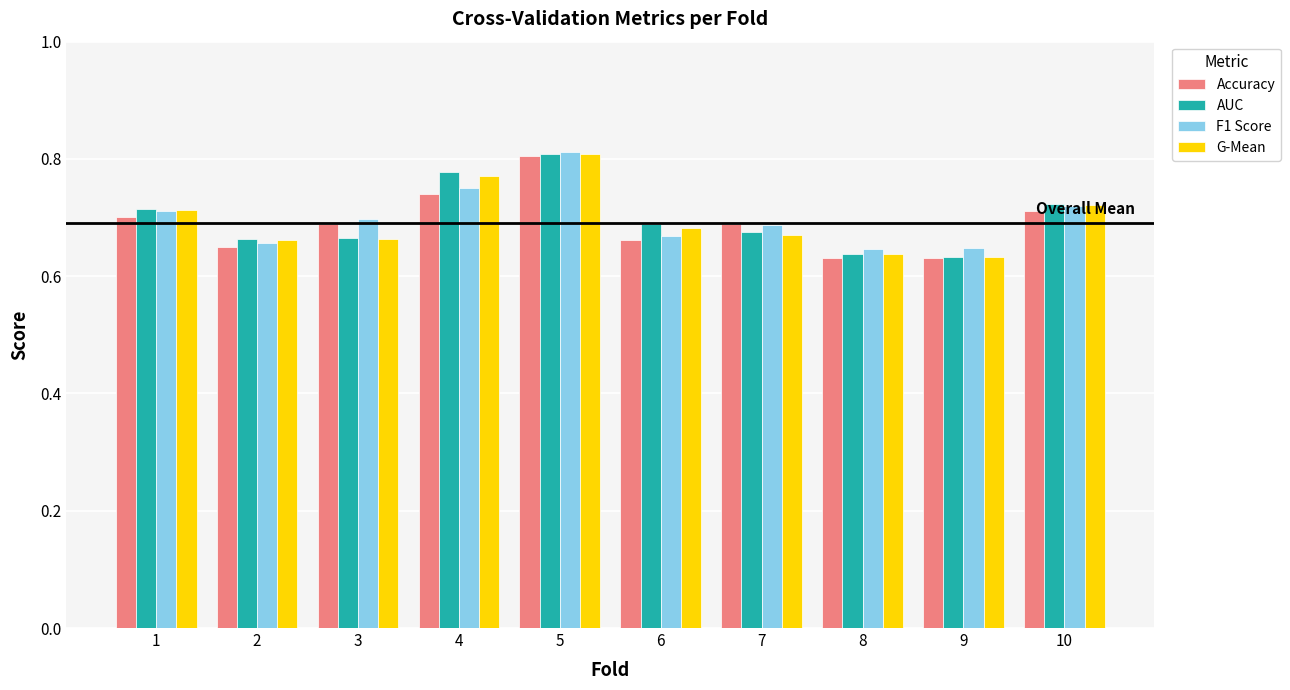

Count the Accuracy values in the range 0 to 1.

10